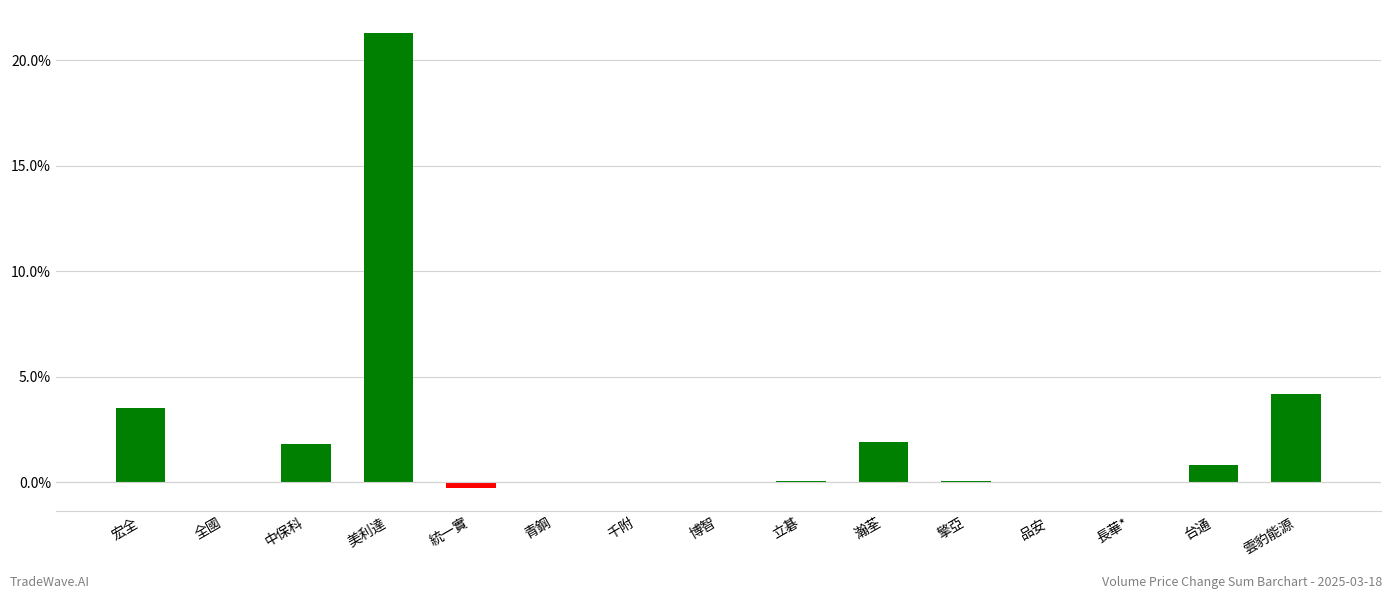

Which category has the highest value across all series?

美利達